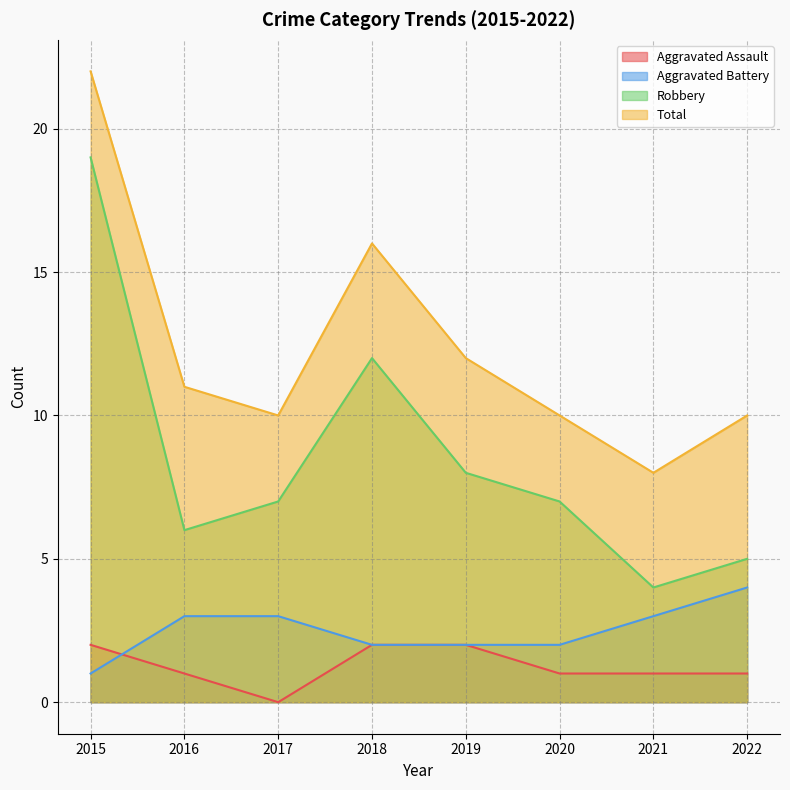

True or false: Robbery and Aggravated Assault intersect in this chart.

False